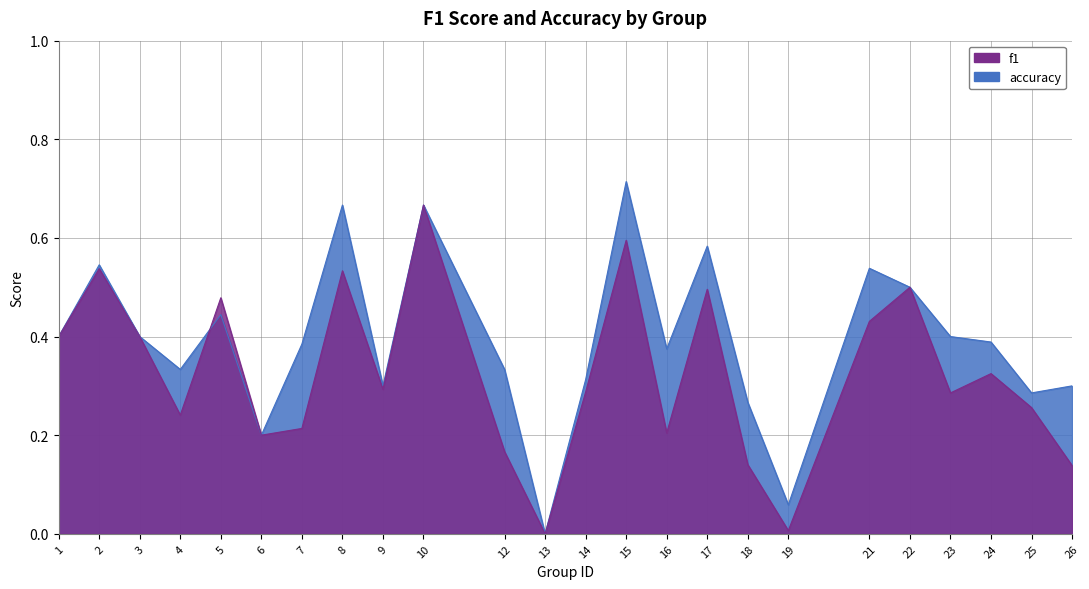

List the labels in order of accuracy value, smallest first.

13, 19, 6, 18, 25, 9, 26, 14, 4, 12, 16, 7, 24, 1, 3, 23, 5, 22, 21, 2, 17, 8, 10, 15